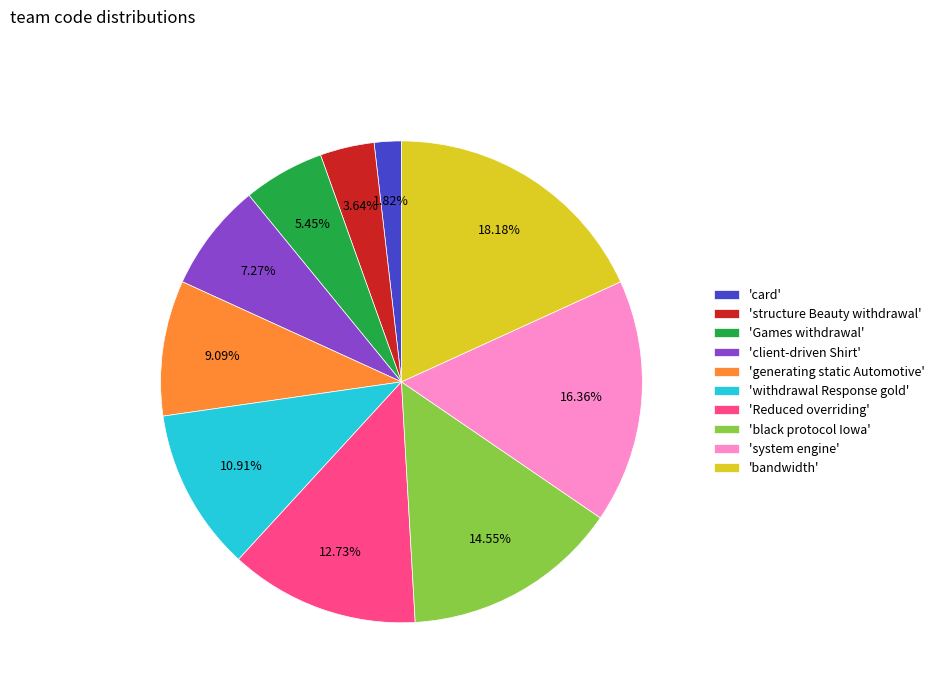

What is the ratio of the value at 'Games withdrawal' to the value at 'system engine'?

0.3